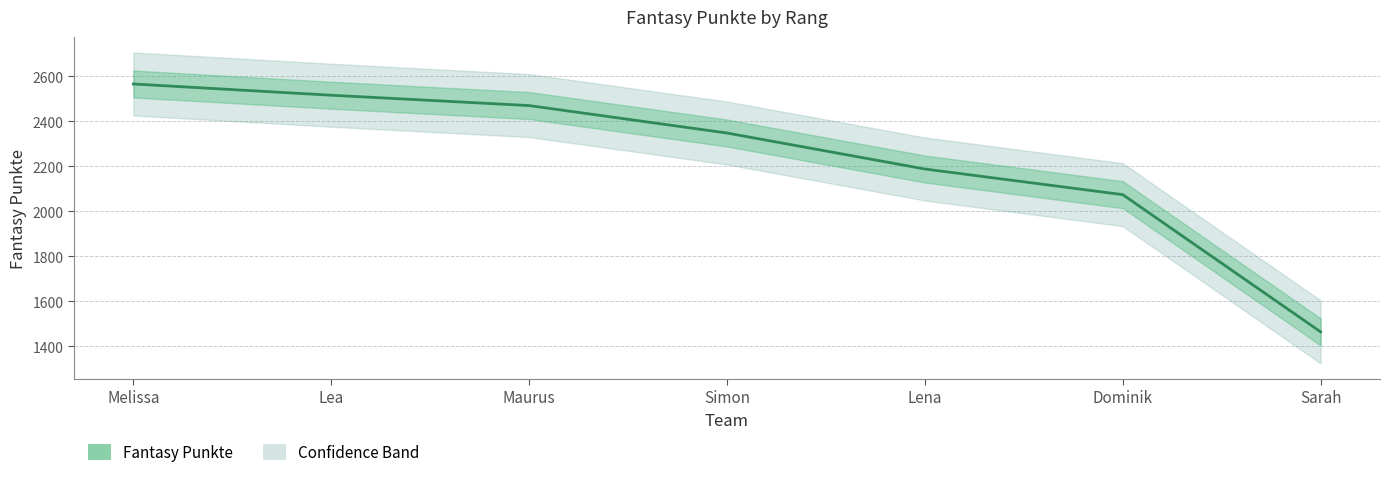

Read the value at Lena.

2188